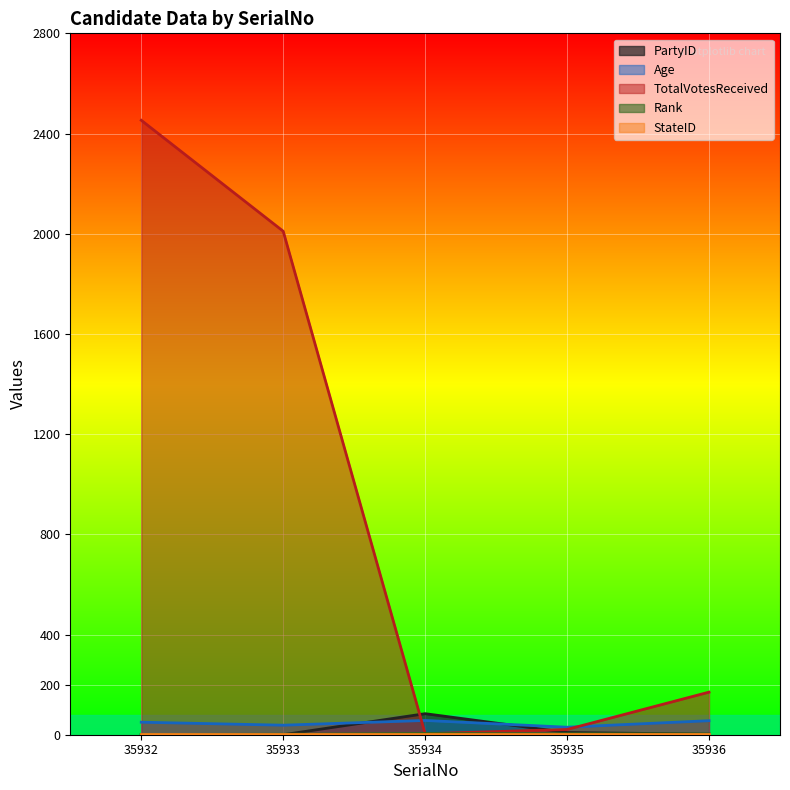

The value of Age at 35933 is 38. True or false?

True